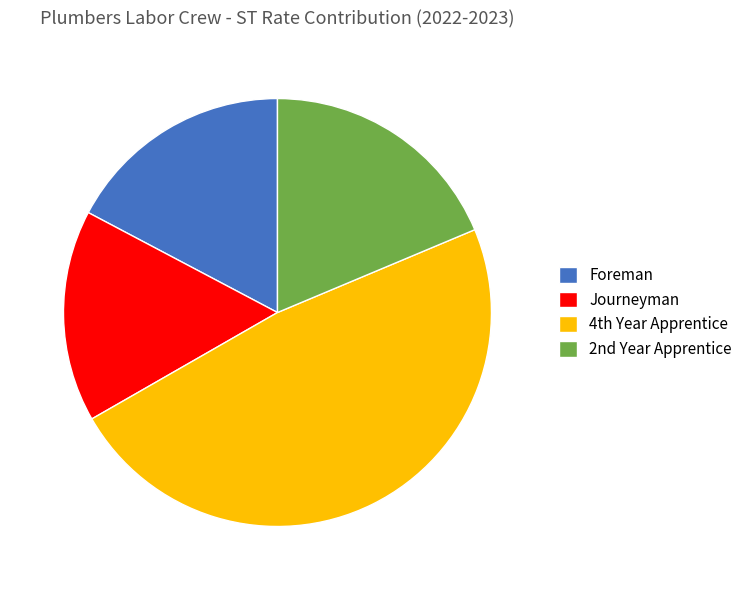

The Journeyman slice represents 16% of the pie. True or false?

True